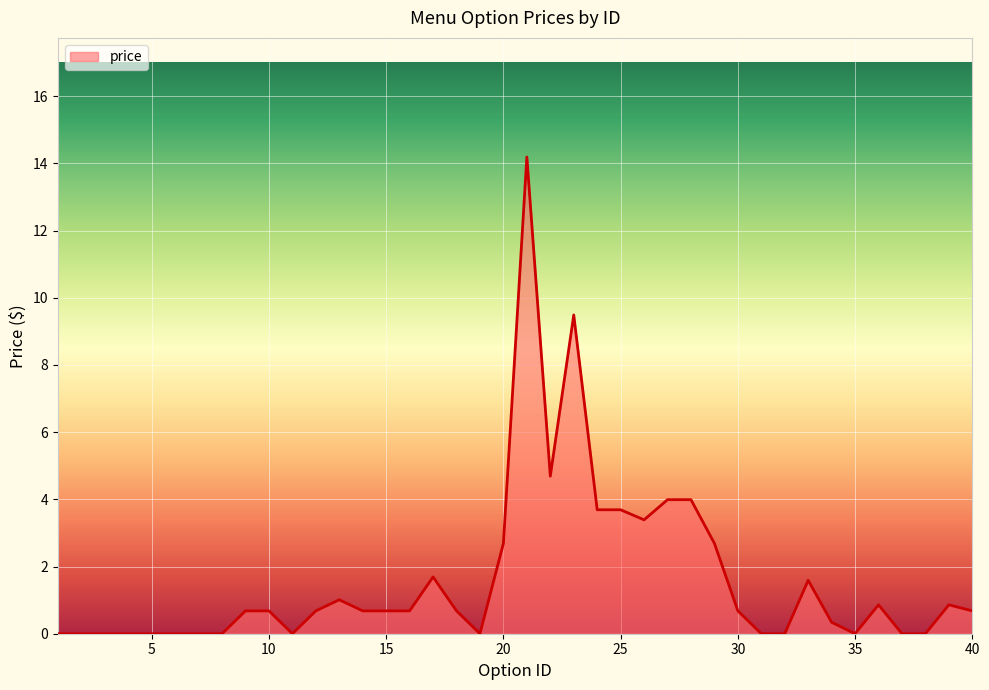

Reading left to right, extract all data points from this chart.

0.0	0.0	0.0	0.0	0.0	0.0	0.0	0.0	0.7	0.7	0.0	0.7	1.0	0.7	0.7	0.7	1.7	0.7	0.0	2.7	14.2	4.7	9.5	3.7	3.7	3.4	4.0	4.0	2.7	0.7	0.0	0.0	1.6	0.3	0.0	0.9	0.0	0.0	0.9	0.7